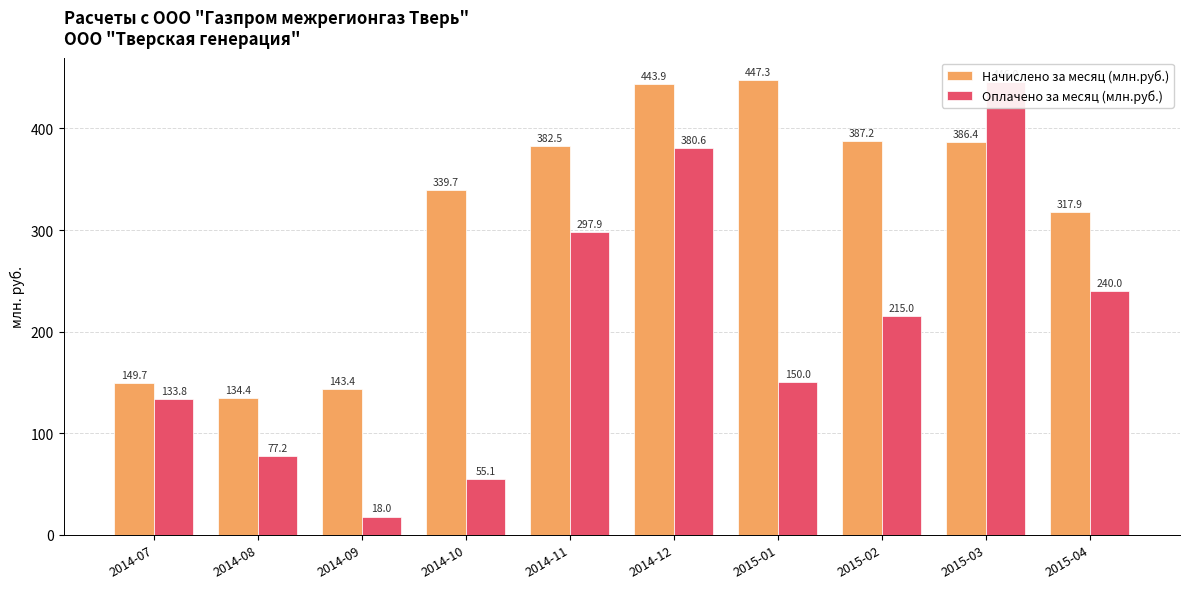

The value of Начислено за месяц (млн.руб.) at 2014-12 is 128.0. True or false?

False